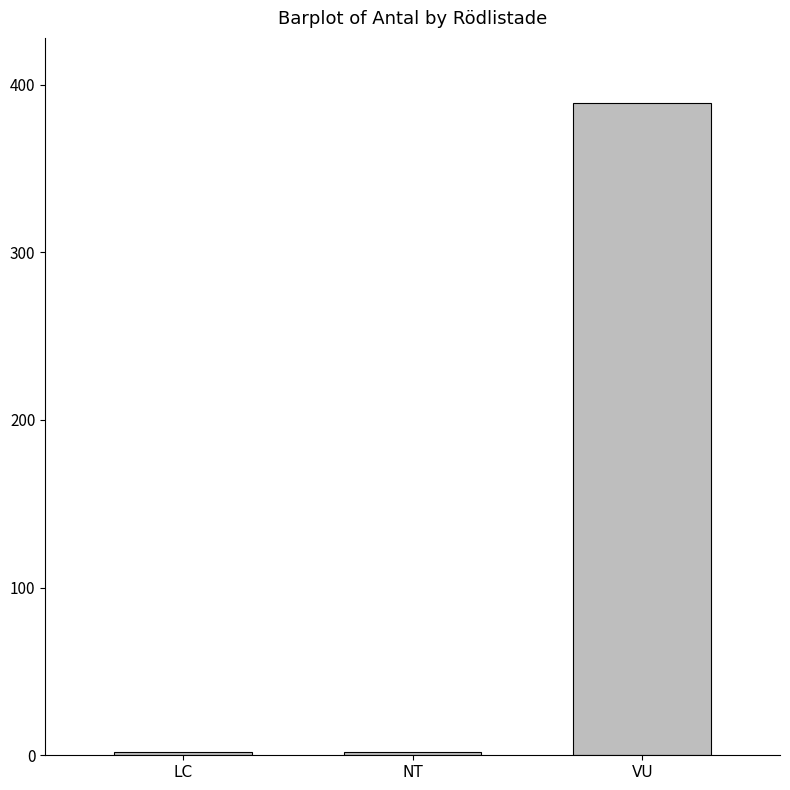

At which category does the chart reach its peak across all series?

VU